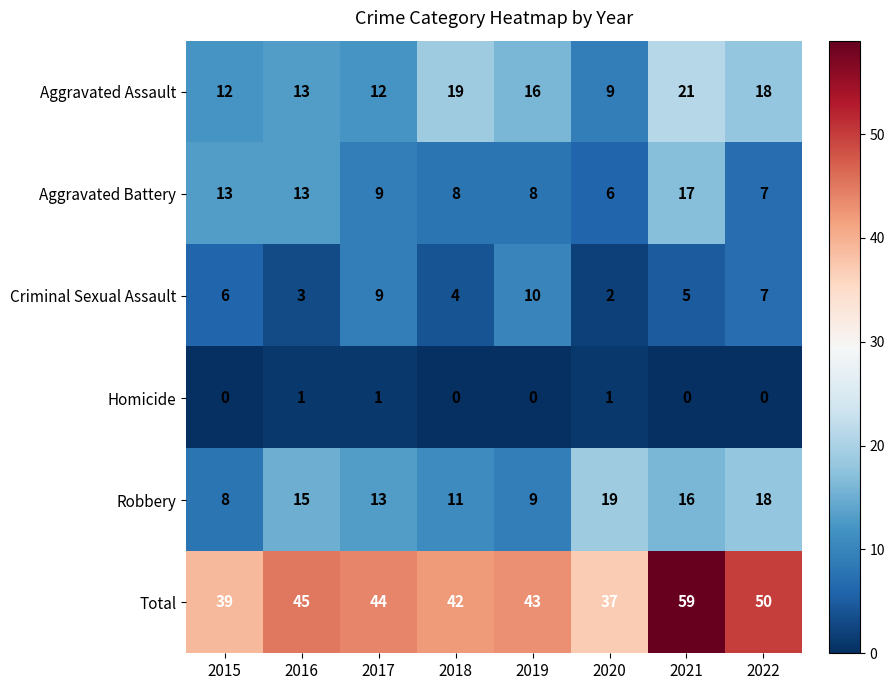

The Homicide series shows 0 at 2018. True or false?

True